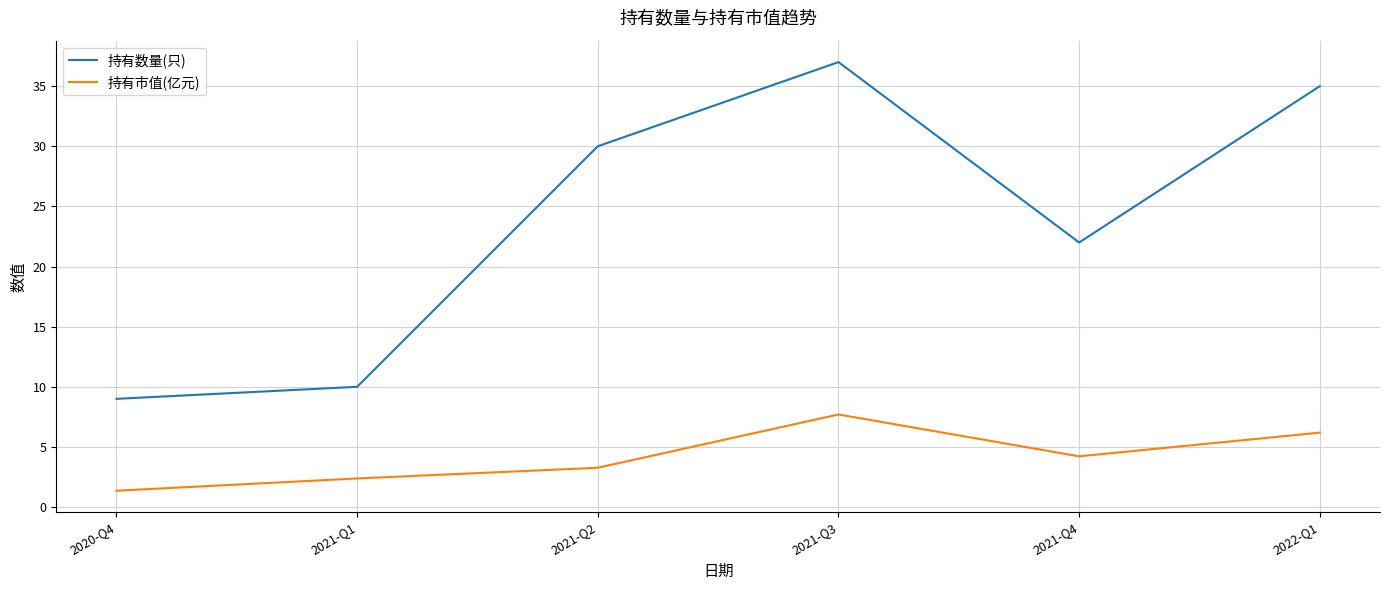

Rank the series at 2021-Q3 from lowest to highest value.

持有市值(亿元), 持有数量(只)